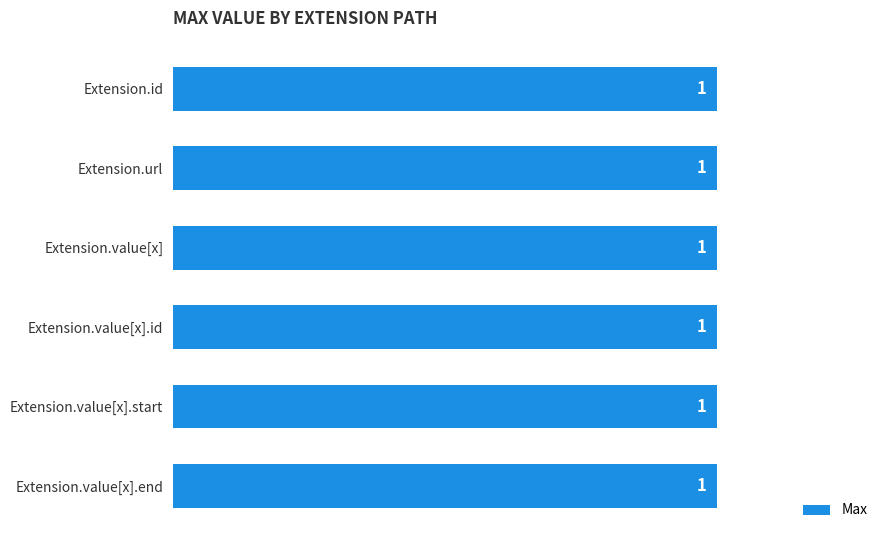

Which series has the largest total across all categories?

Max